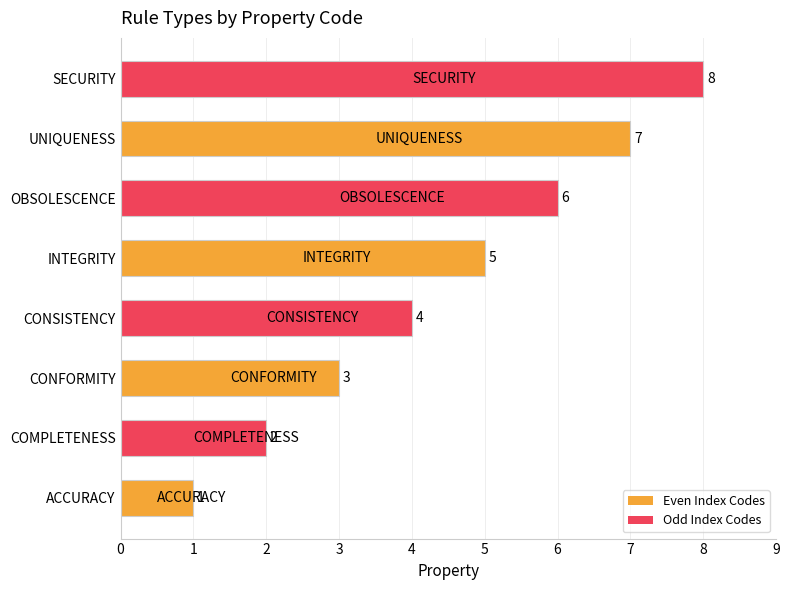

Which has a higher value, CONSISTENCY or ACCURACY?

CONSISTENCY